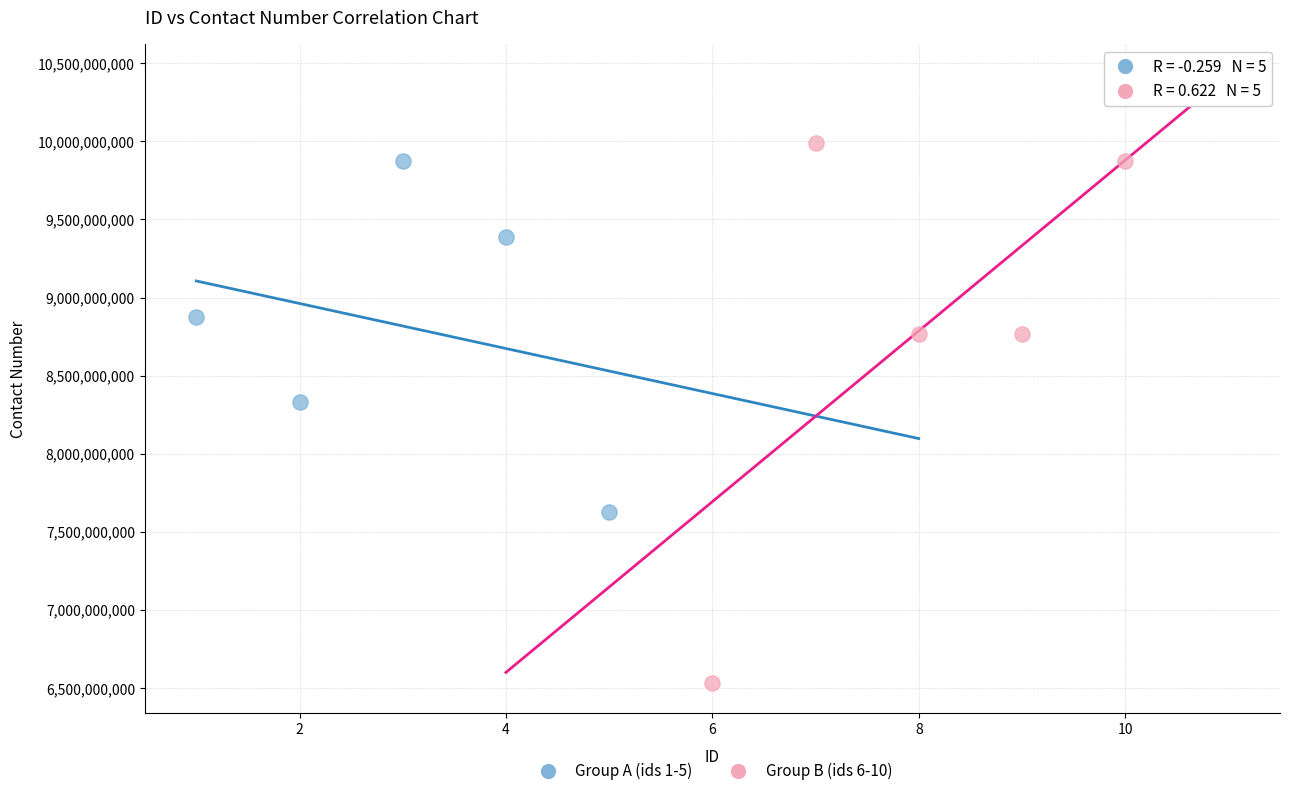

Which series reaches the minimum Y coordinate?

Group B (ids 6-10)